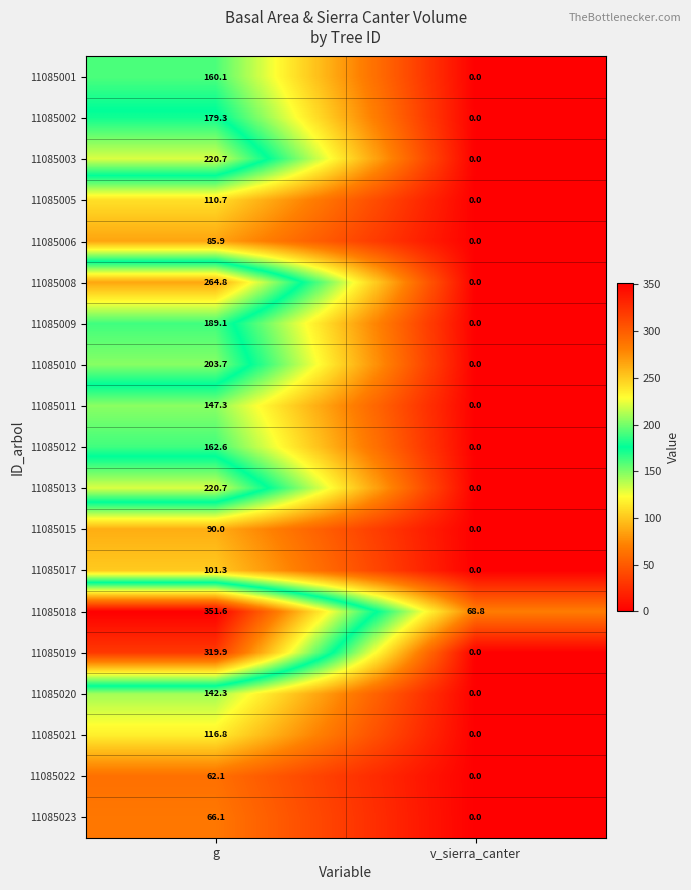

At which category is the sum across all series the highest?

g